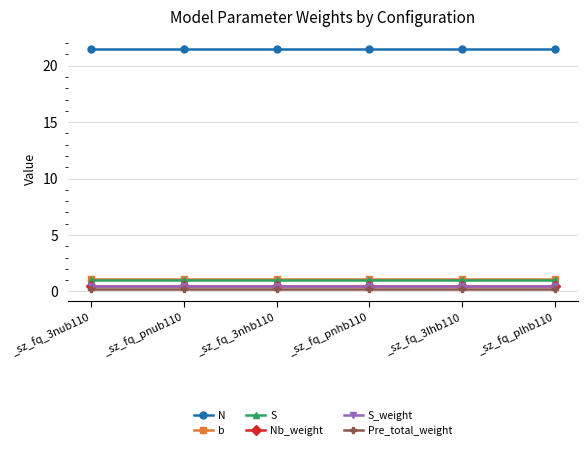

True or false: N and Nb_weight intersect in this chart.

False